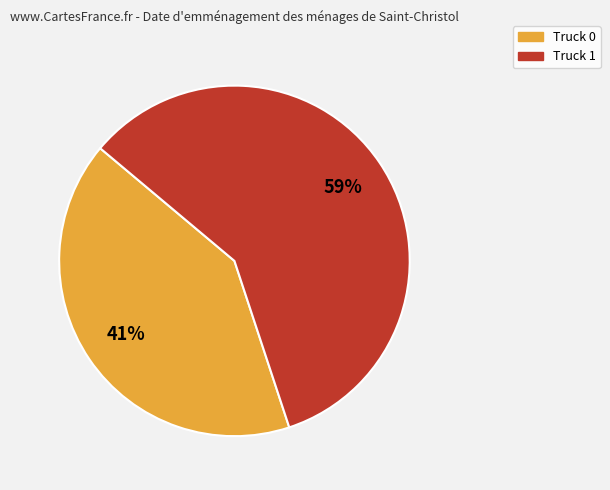

True or false: Truck 0 accounts for 41% of the total.

True